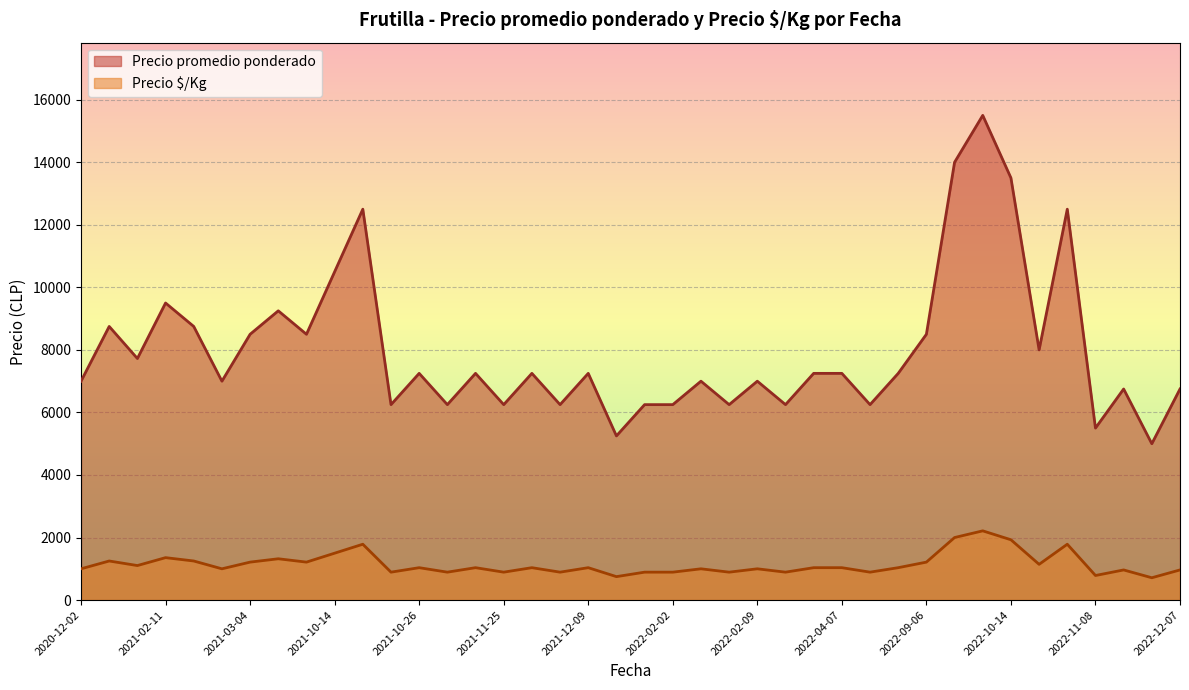

How many values in the Precio promedio ponderado series exceed 7250?

15